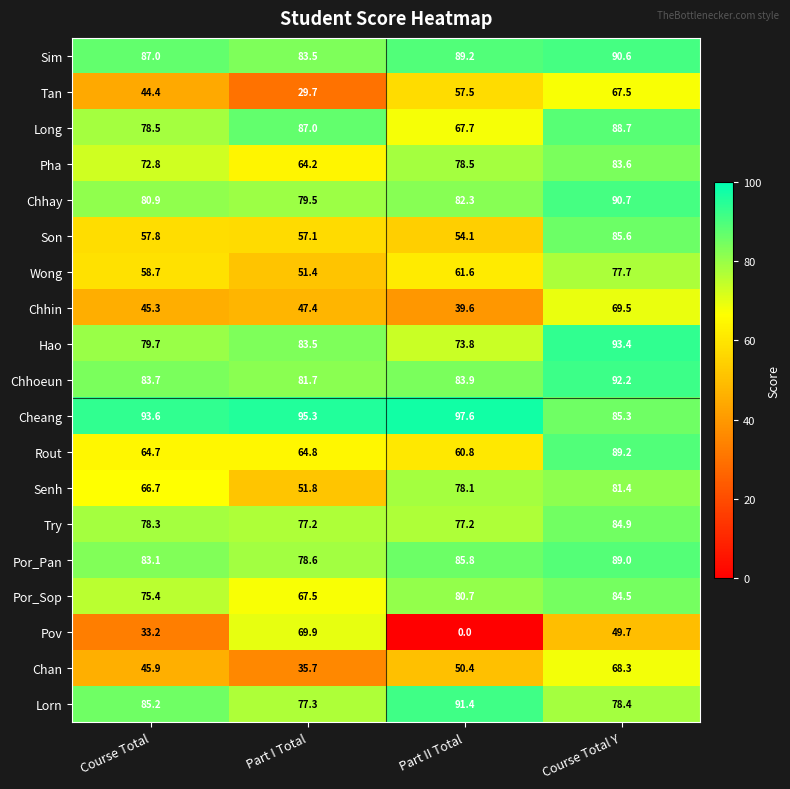

Where does the Tan series first go above 57?

Part II Total